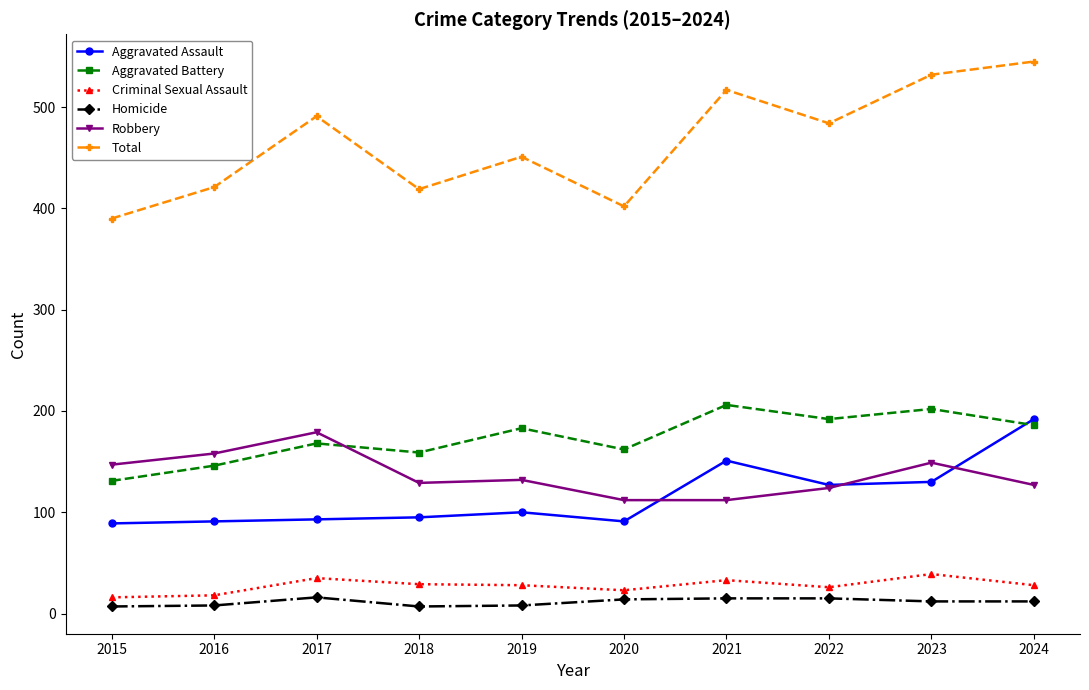

Count the number of data series in this chart.

6